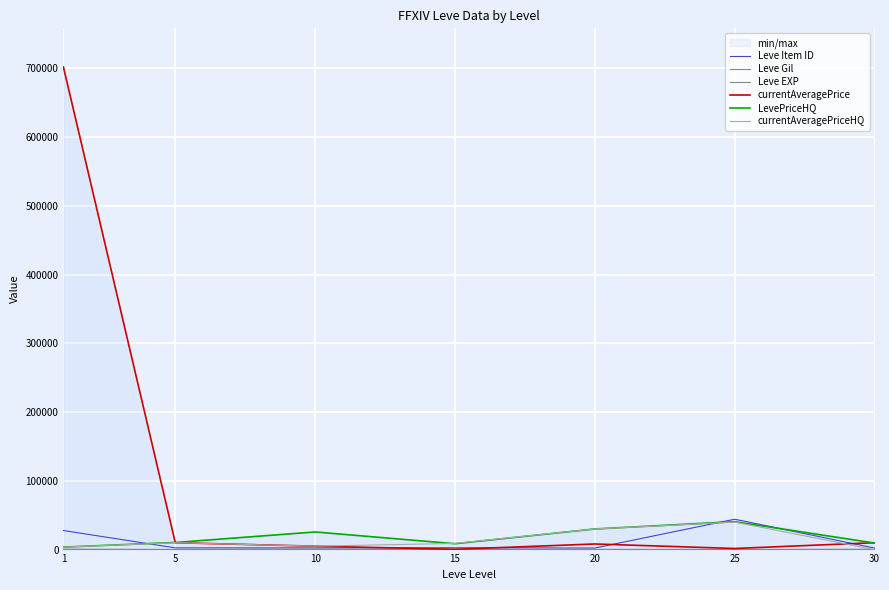

At how many categories does at least one series exceed 493921?

1